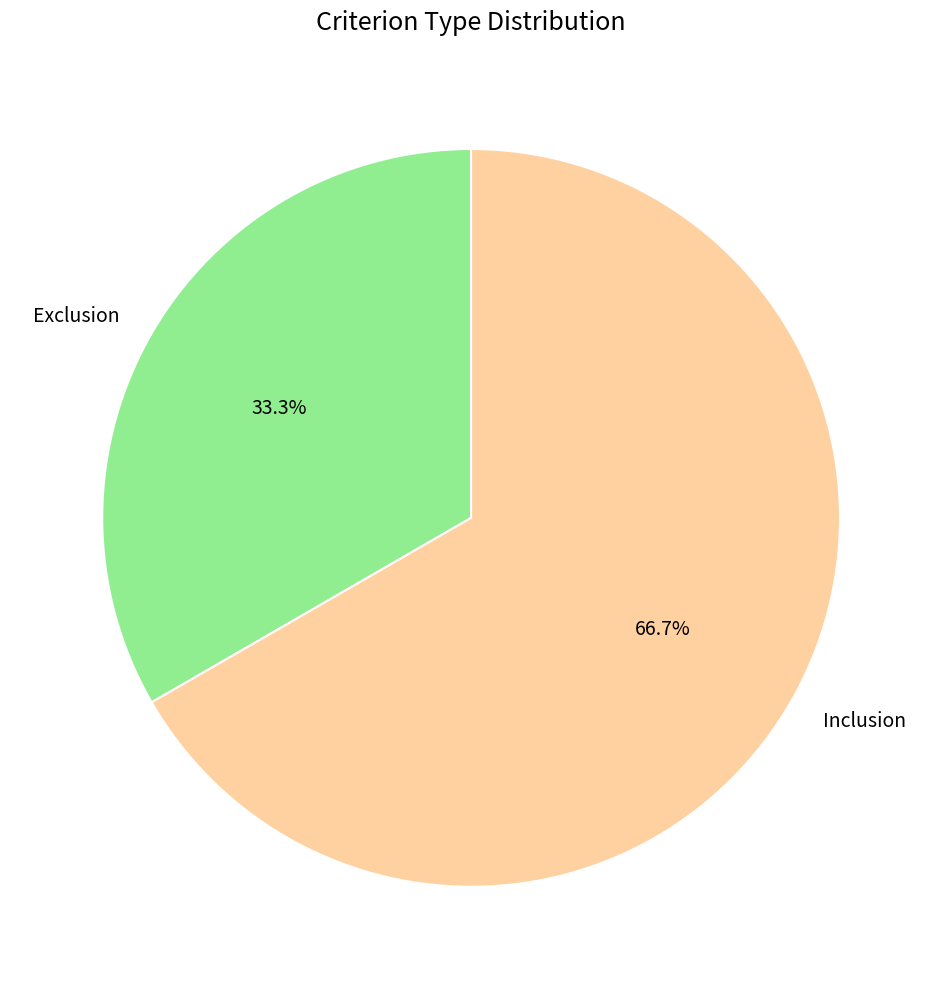

Which slice is the smallest?

Exclusion